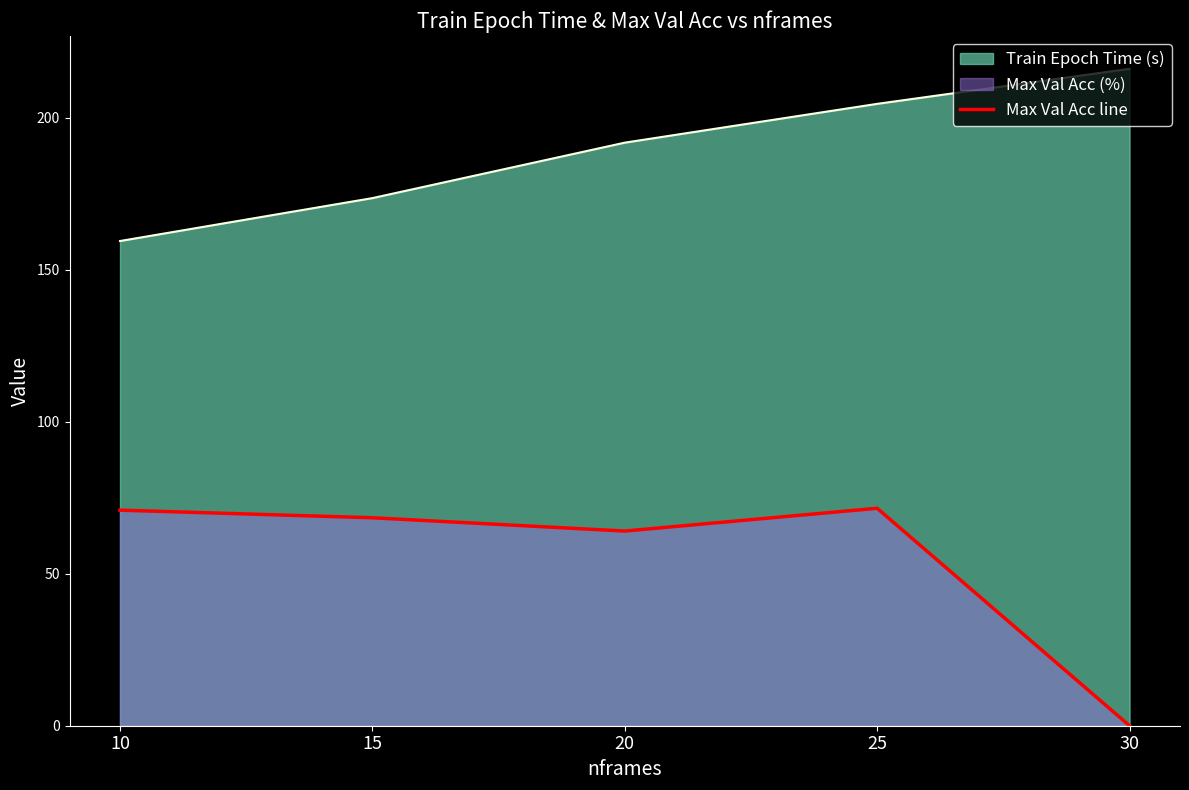

Reading right to left, what are all the values shown in this chart?

30=0.0	25=71.6	20=64.1	15=68.4	10=70.9